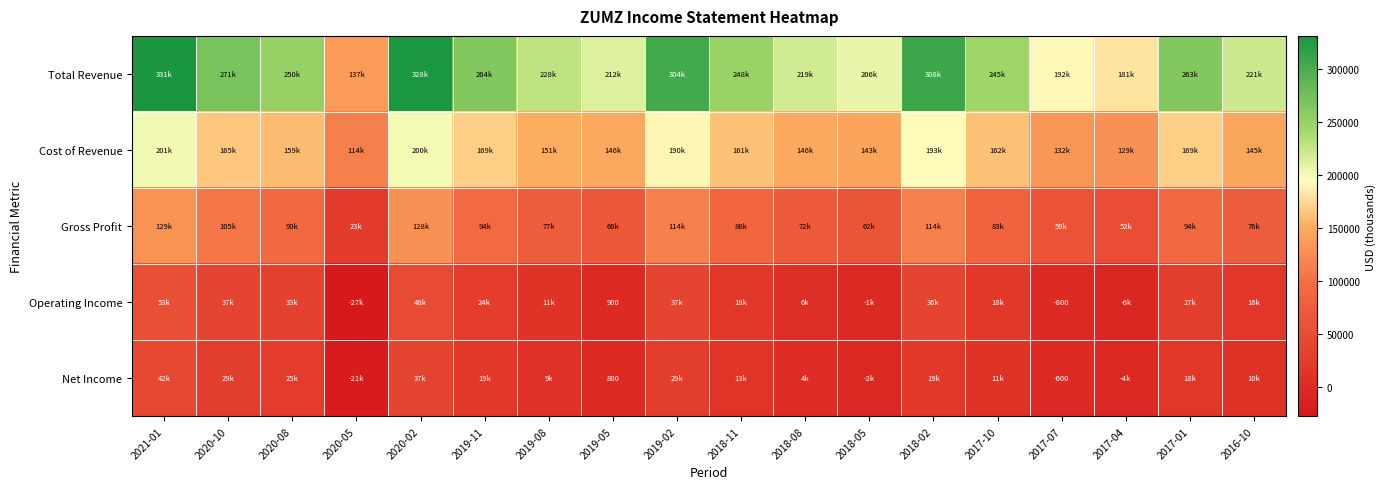

Is it true that Cost of Revenue equals 333047 at 2019-02?

False